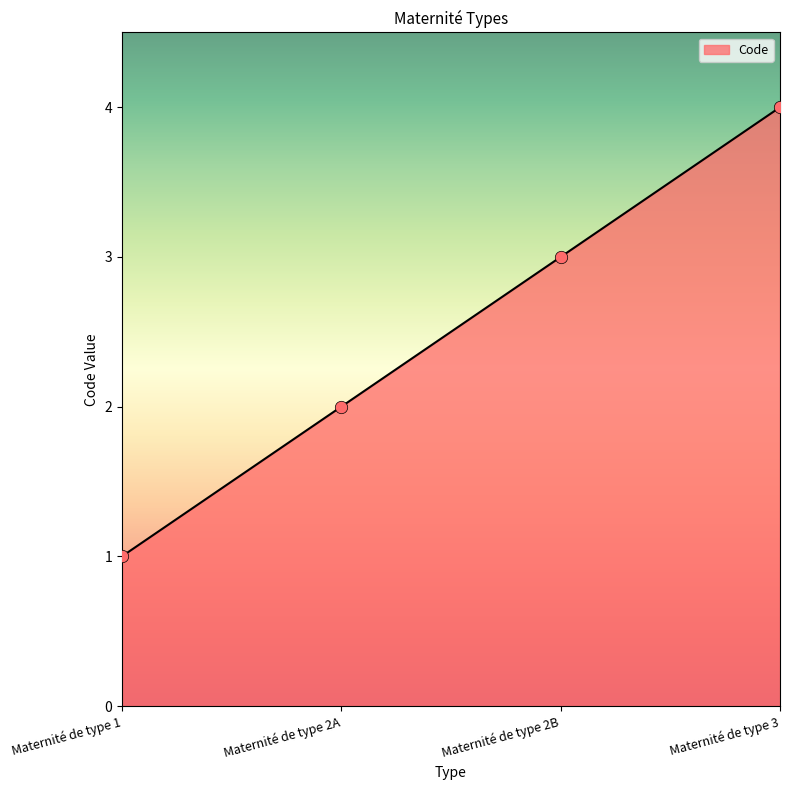

Approximately how many times larger is the value at Maternité de type 2A compared to Maternité de type 3?

0.5